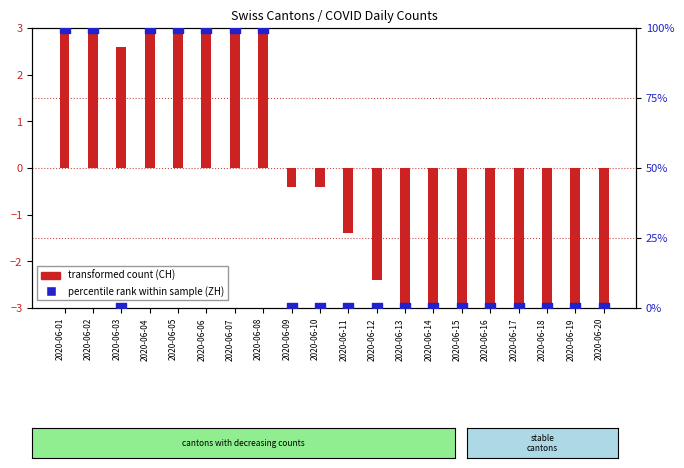

Which series has the widest spread of Y values?

percentile rank within the sample